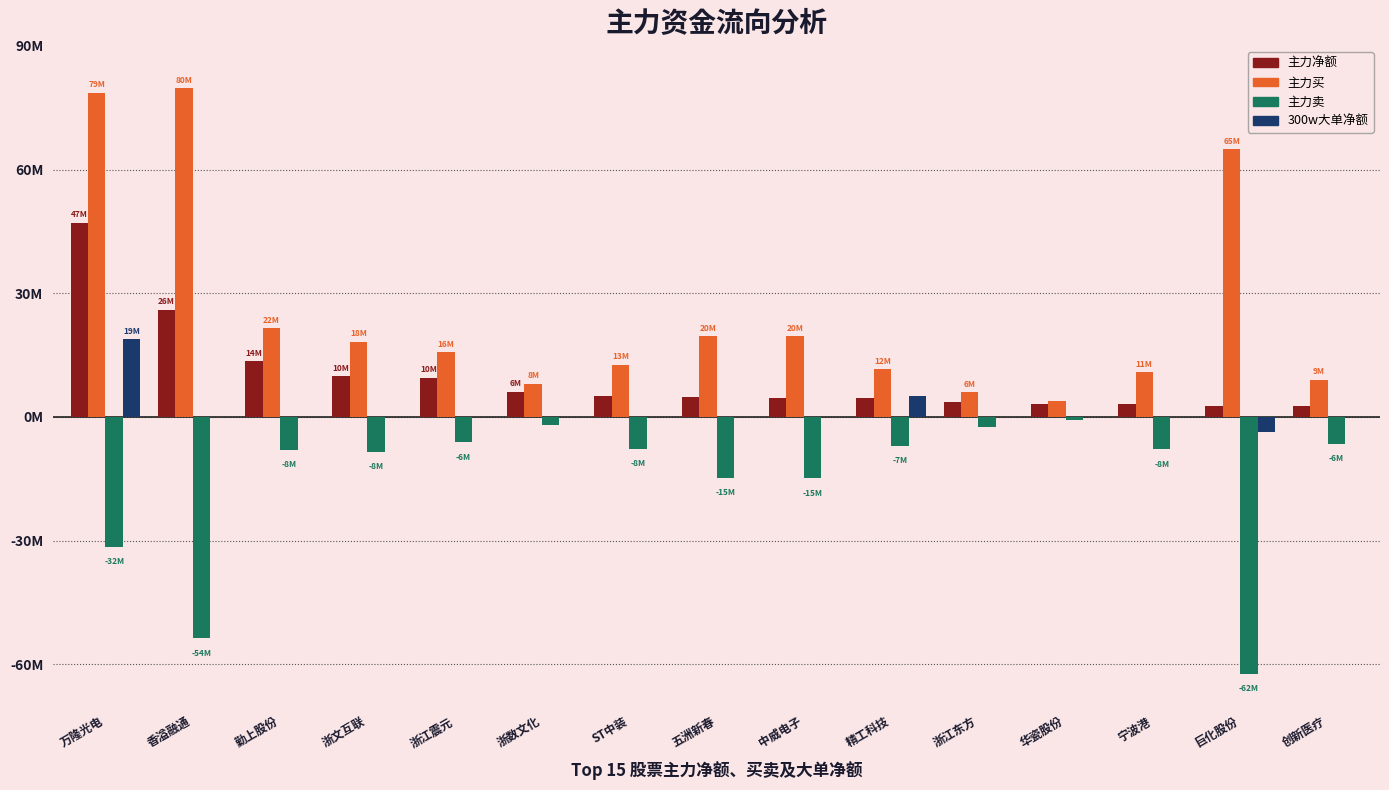

Between 巨化股份 and 创新医疗, which series saw the biggest shift?

主力买